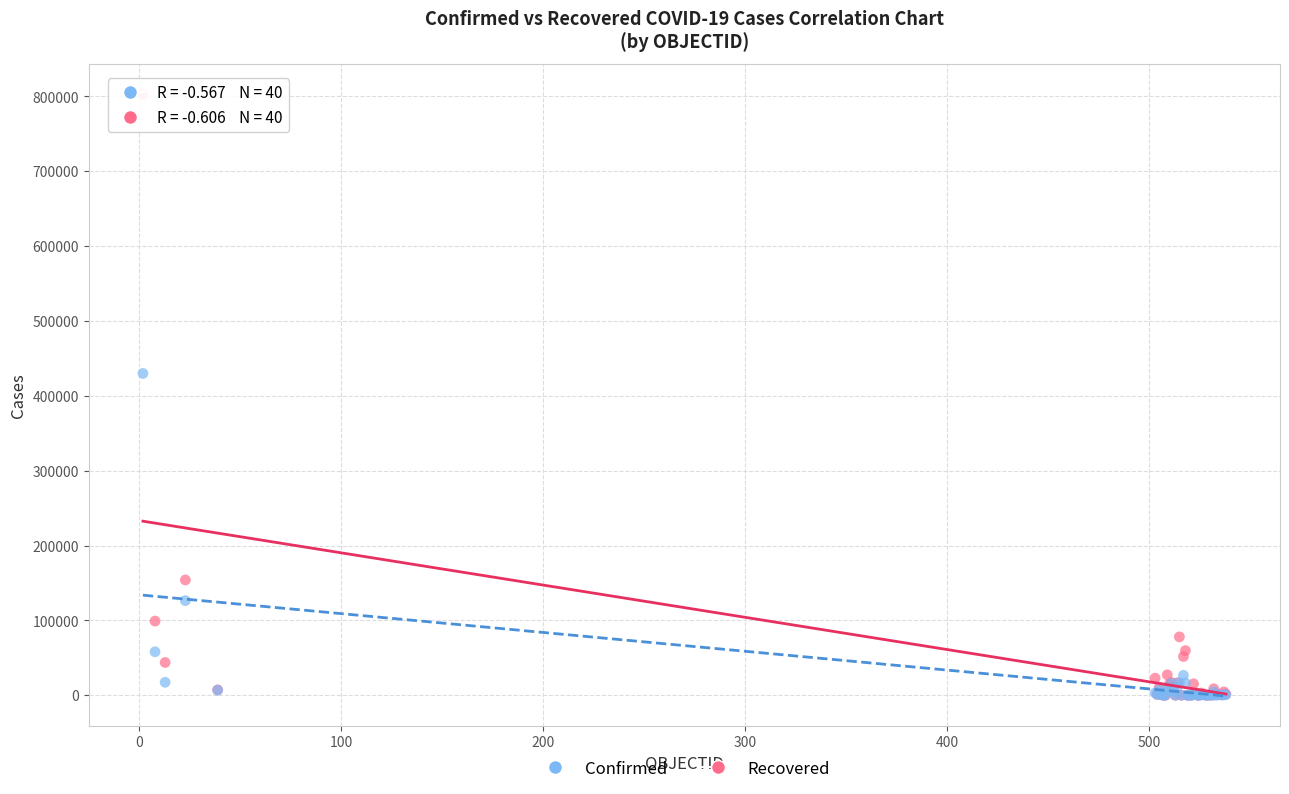

In the Recovered series, what Y value is closest to 214990?

126444